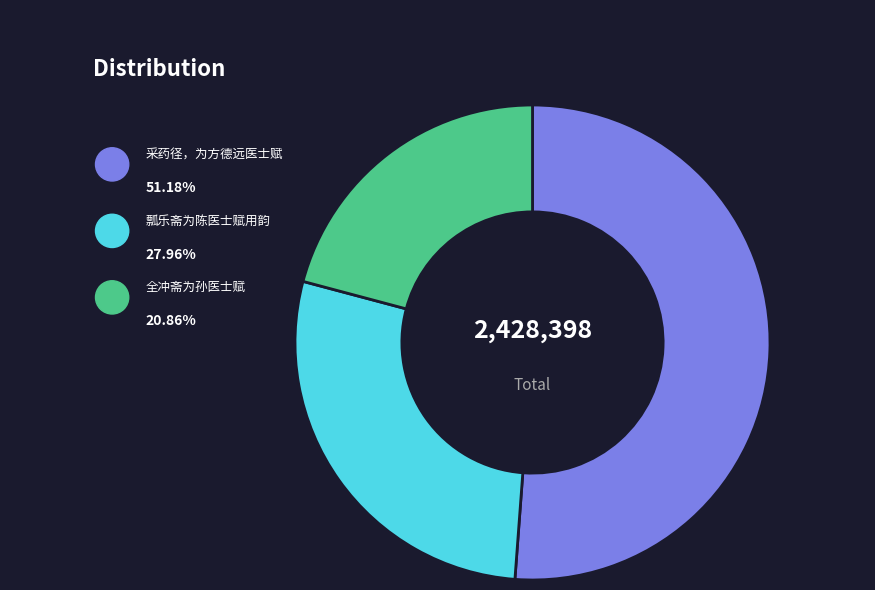

To the nearest percent, what is the difference between the 瓢乐斋为陈医士赋用韵 and 全冲斋为孙医士赋 slice percentages?

7%